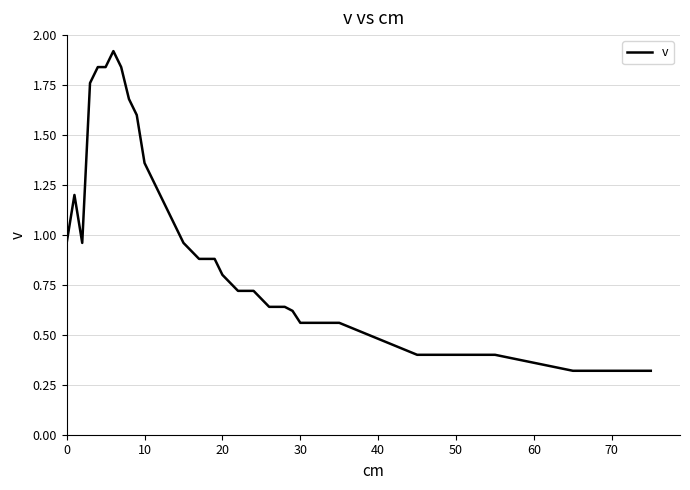

Does the chart display data point markers on the line(s)?

No